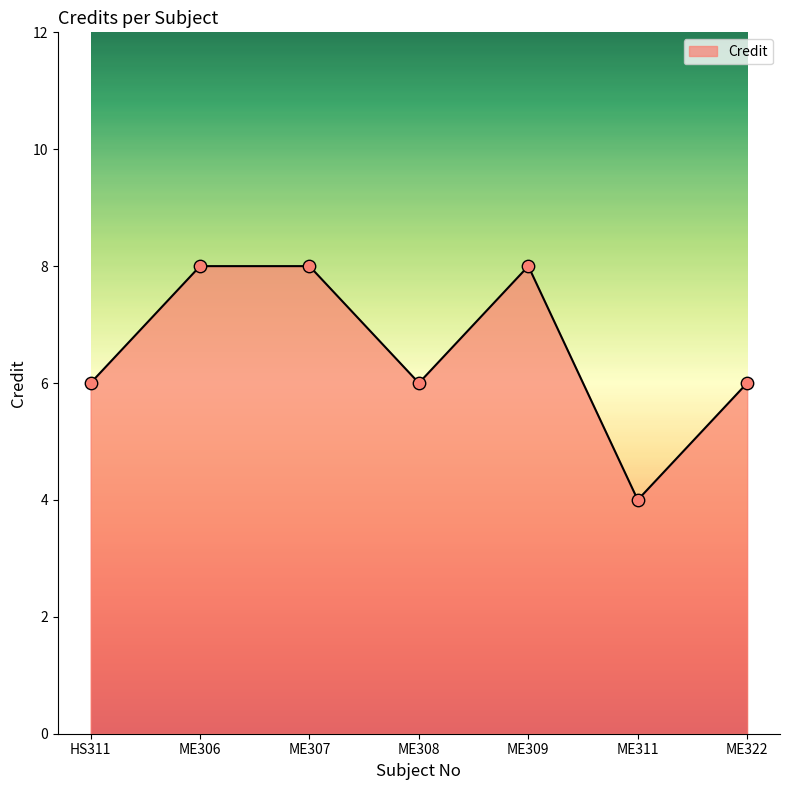

Approximately how many times larger is the value at ME309 compared to ME322?

1.3